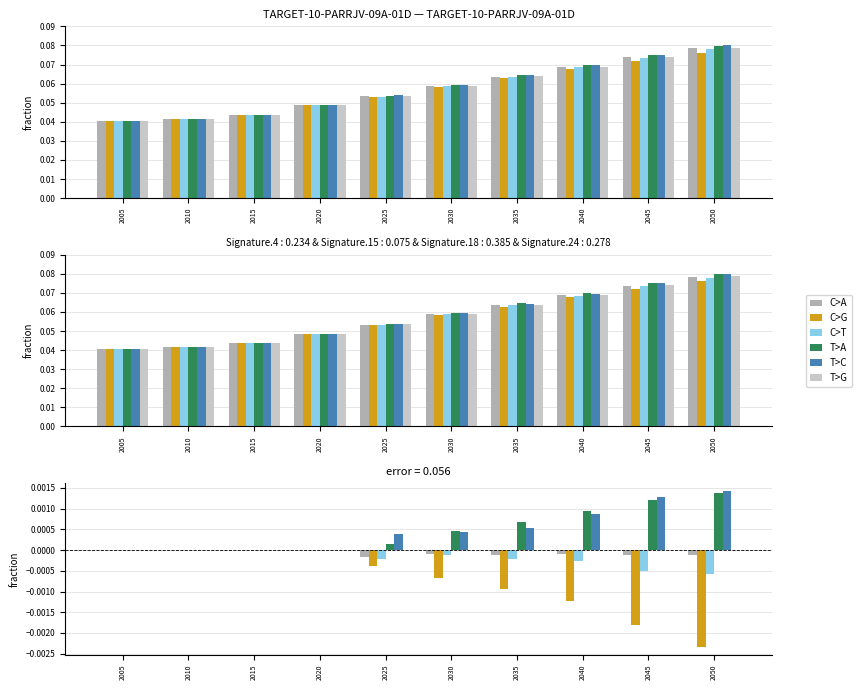

The value of C>T at 2020 is 0.0. True or false?

True